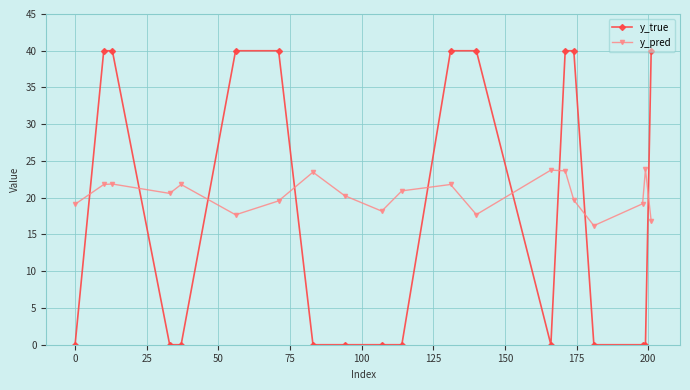

How many values in the y_pred series are below 20?

9